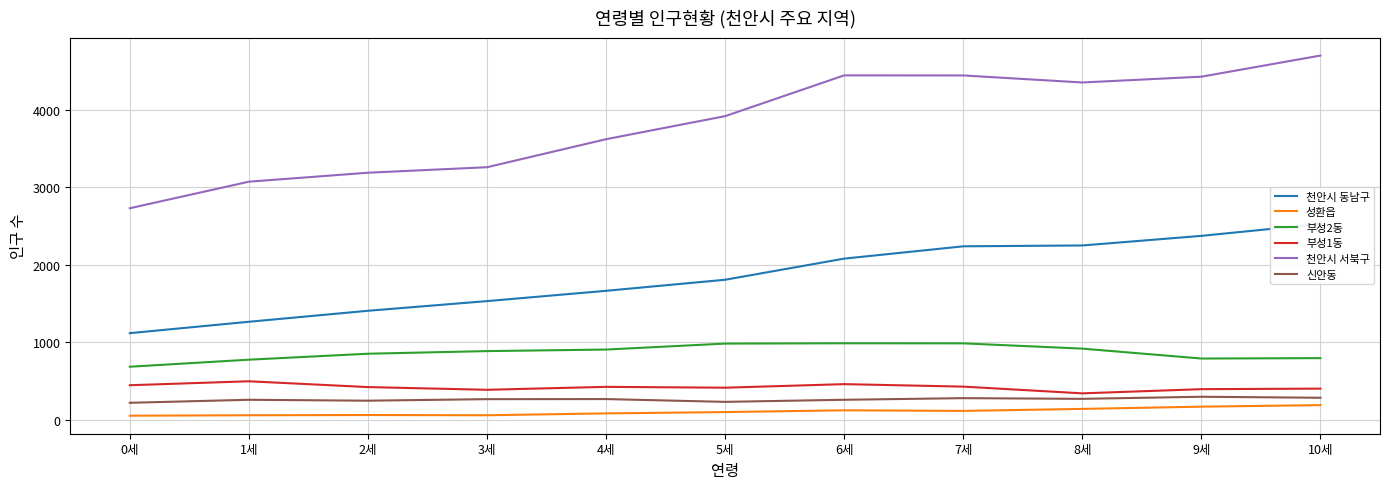

At which label does 부성2동 first exceed 884?

4세